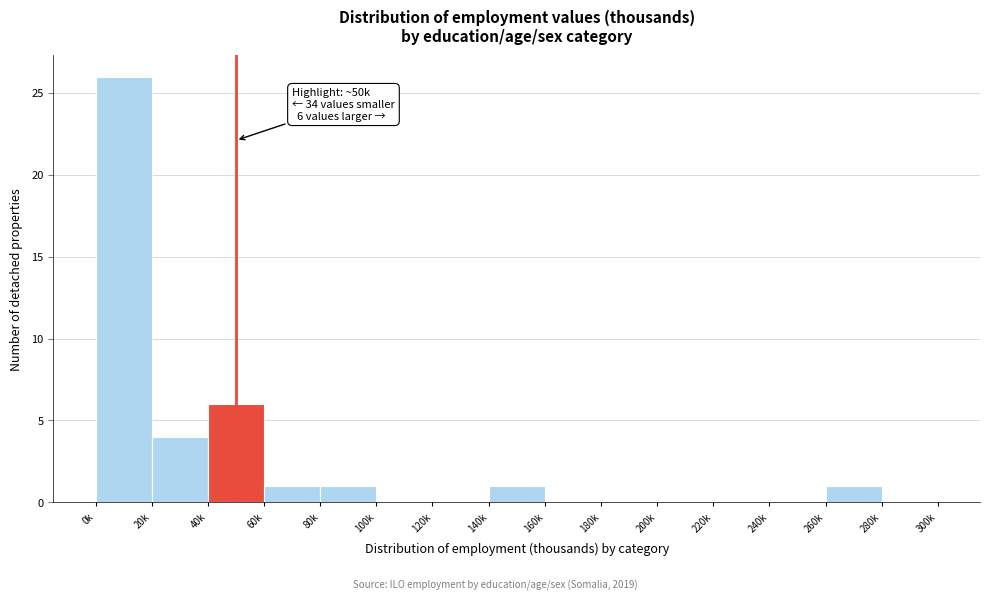

Reading left to right, extract all data points from this chart.

0k=26	20k=4	40k=6	60k=1	80k=1	100k=0	120k=0	140k=1	160k=0	180k=0	200k=0	220k=0	240k=0	260k=1	280k=0